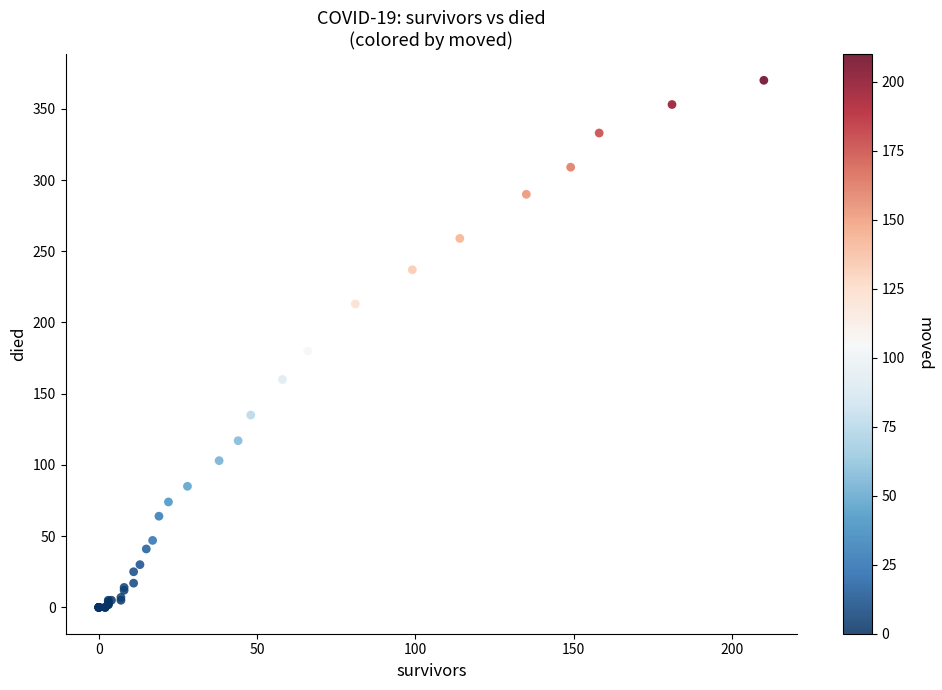

What Y value in the scatter plot is closest to 185?

180